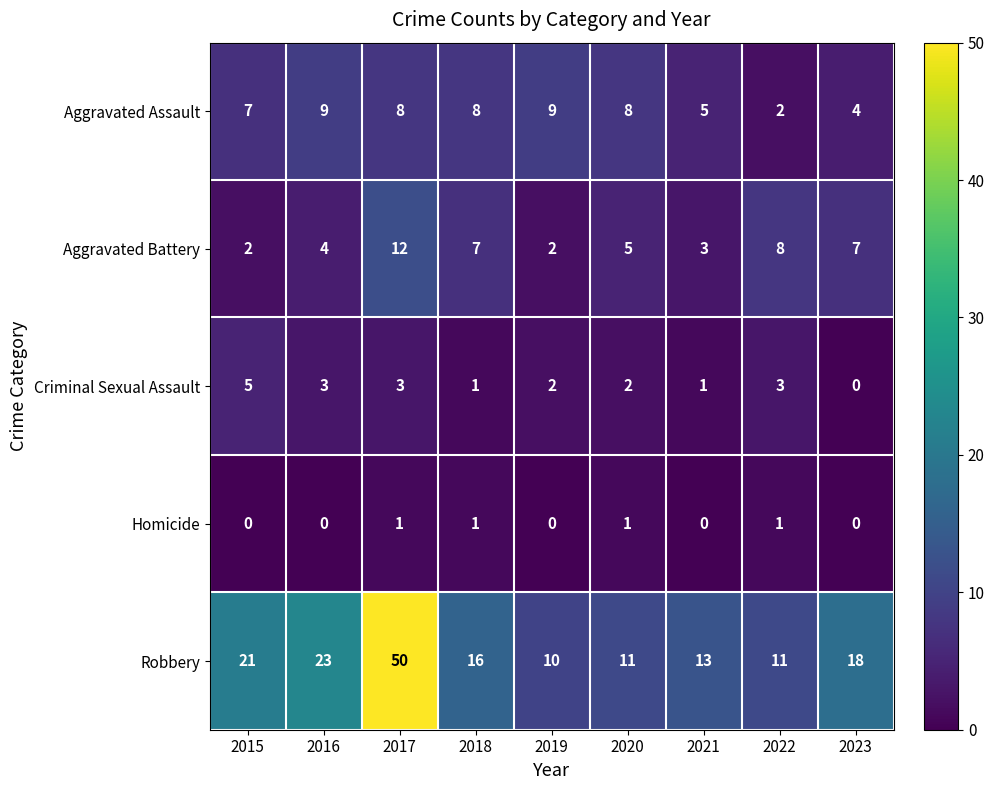

Which series has the largest total across all categories?

Robbery